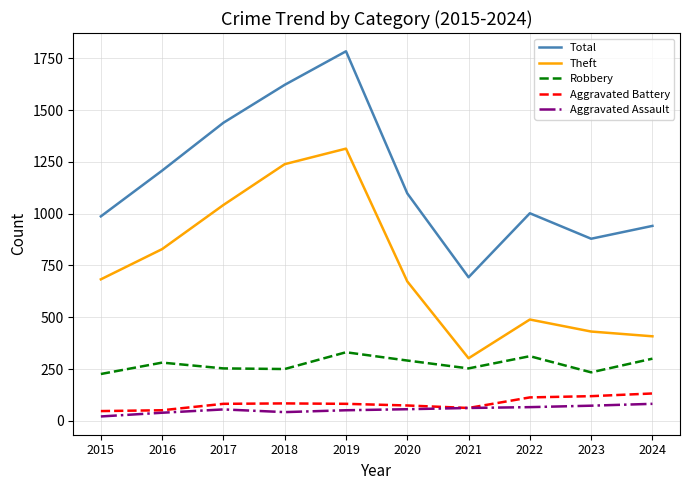

Is the value of Aggravated Battery at 2023 greater than the value of Aggravated Assault at 2024?

Yes